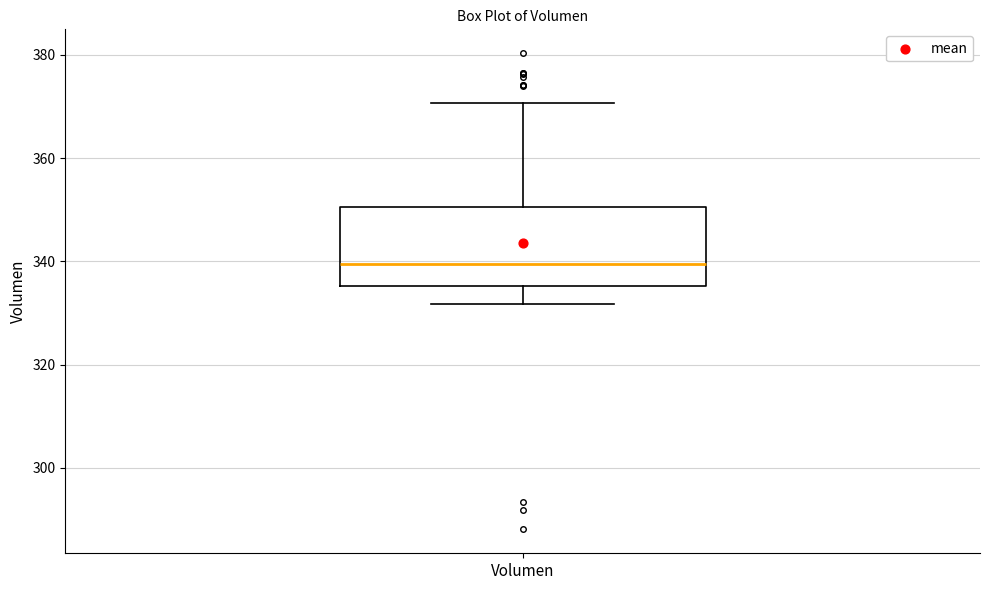

Transcribe this box plot: give where the median line is, the range the box spans, and where the two whiskers end, as read against the y-axis. The values are not printed on the chart, so give them approximately, as read against the axis.

median 340, box 336 to 350, whiskers 332 to 370